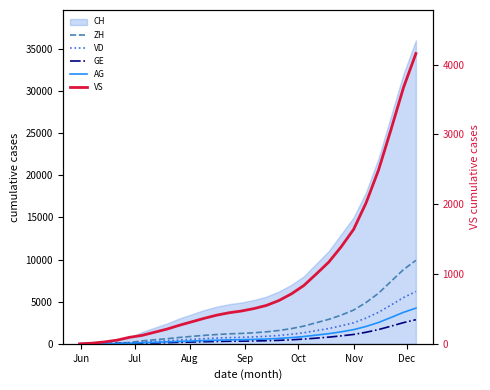

Does the chart have visible grid lines?

No